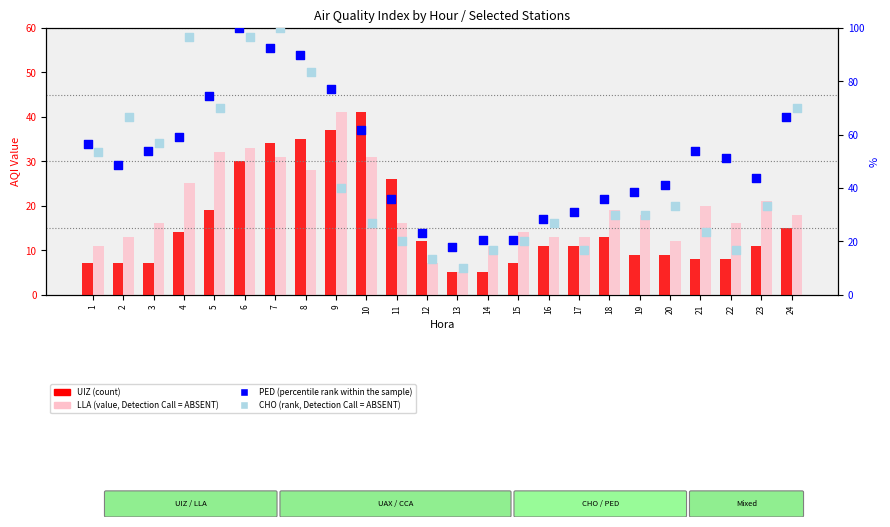

What is the total value across all series at 15?

61.5